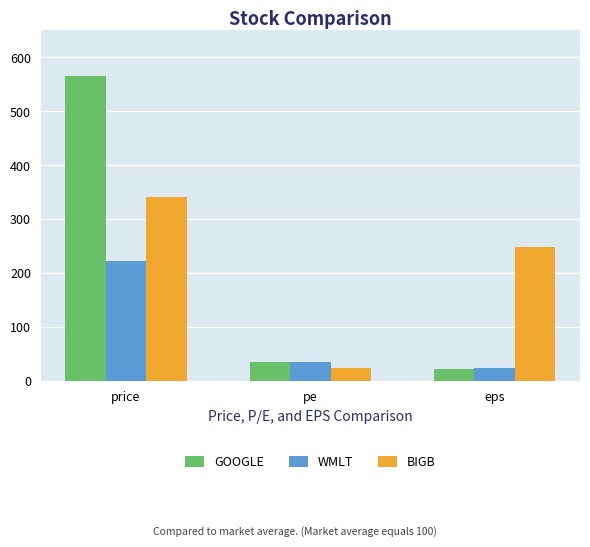

What is the value of the BIGB bar at the 1st from the left?

342.0